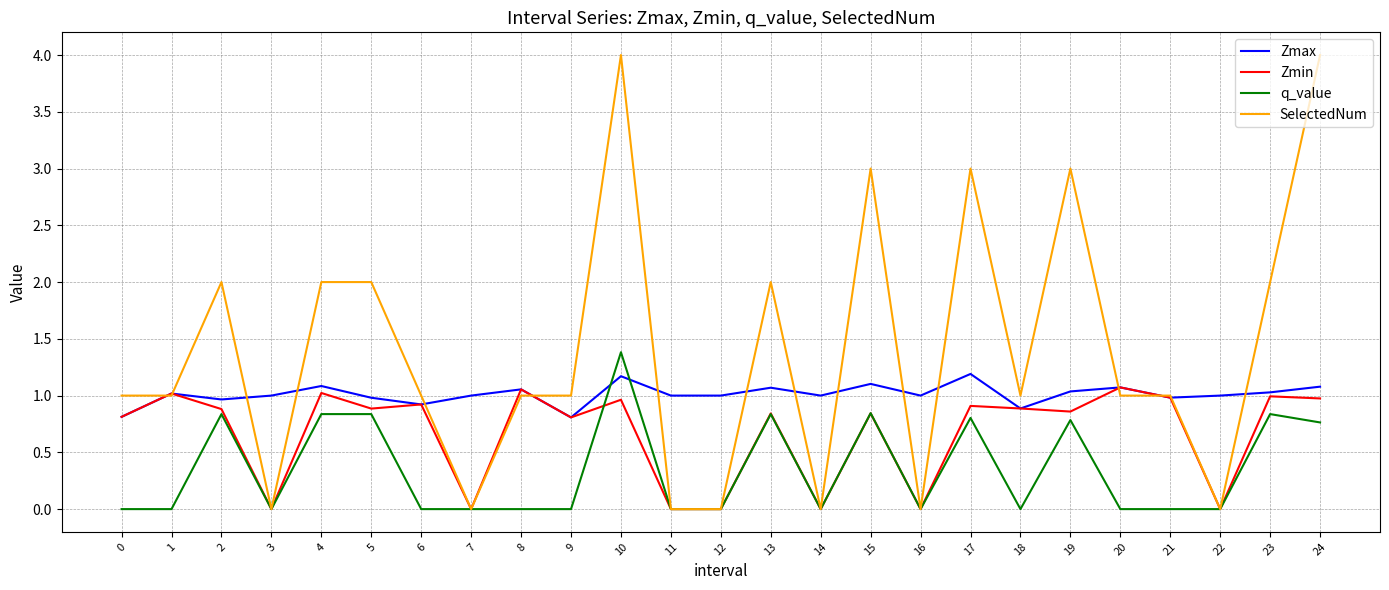

Is the value of SelectedNum at 3 greater than the value of Zmax at 12?

No